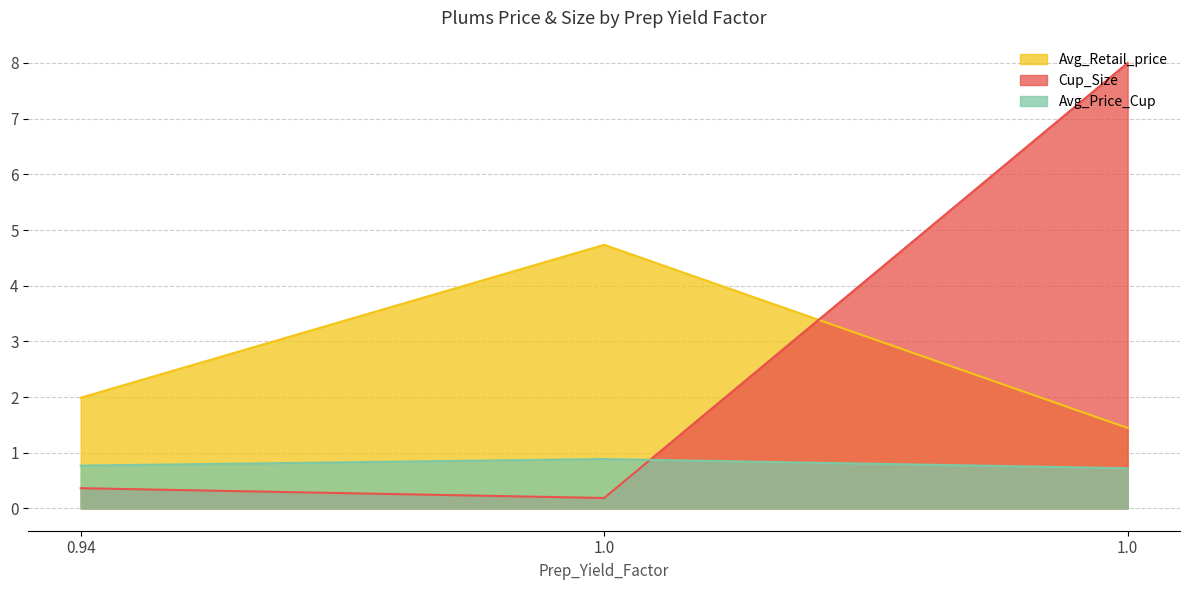

How many Avg_Price_Cup values are between 0 and 1?

3